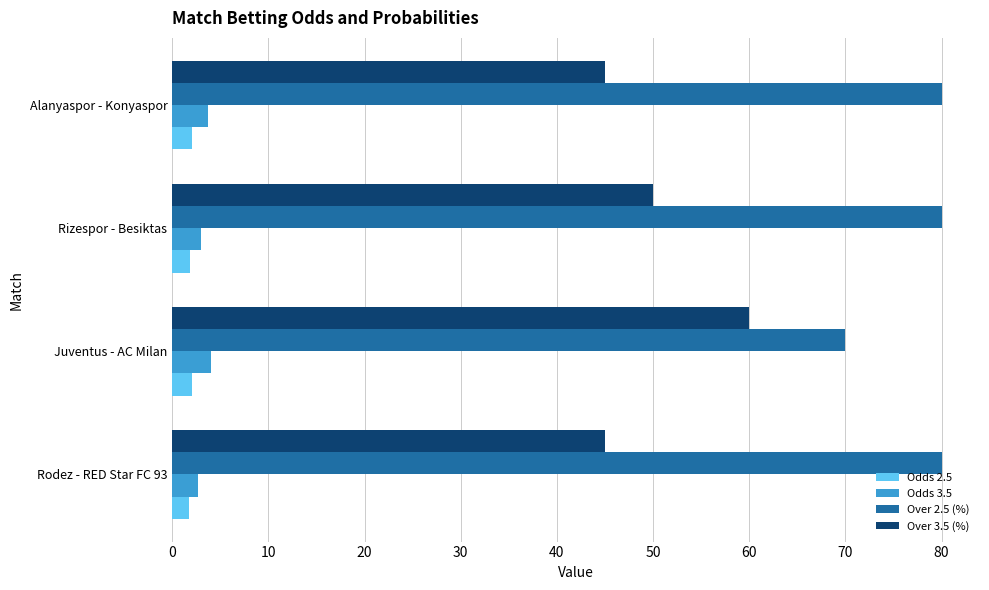

What is the spread (max minus min) of values at Juventus - AC Milan?

67.9